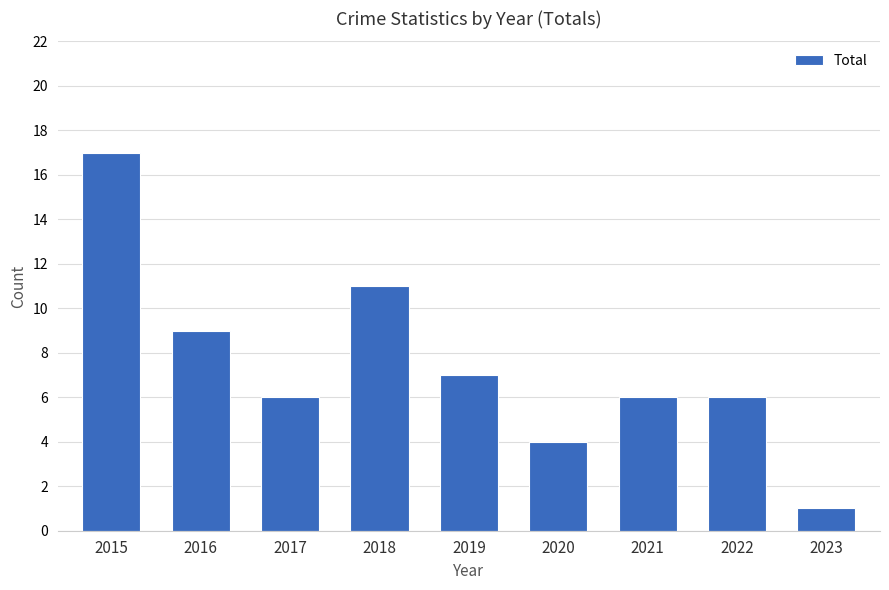

How many categories are shown in the chart?

9